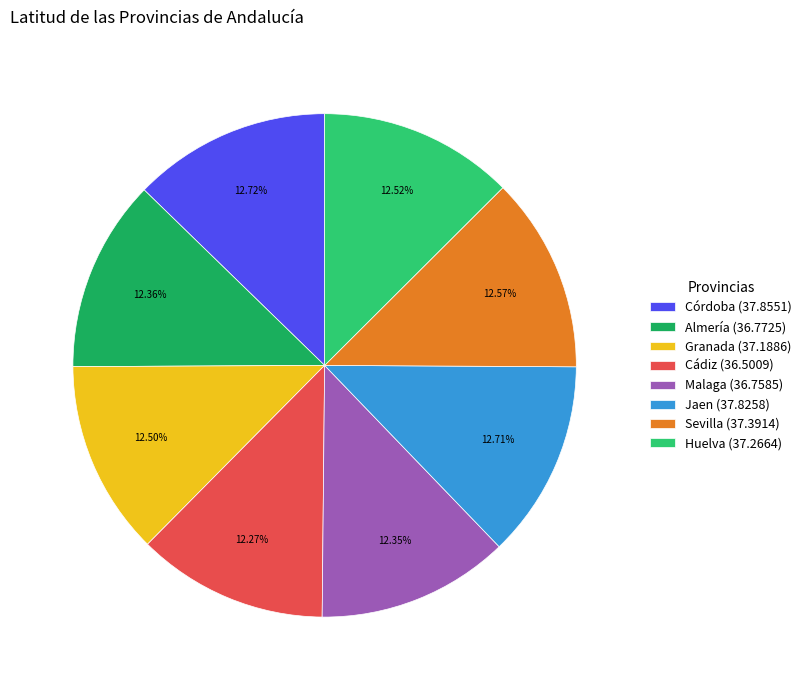

The Cádiz slice represents 12% of the pie. True or false?

True